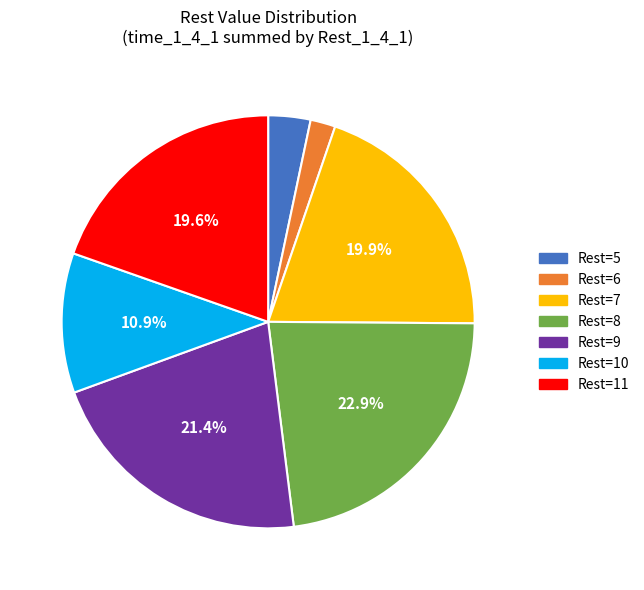

Which has a higher value, Rest=8 or Rest=5?

Rest=8